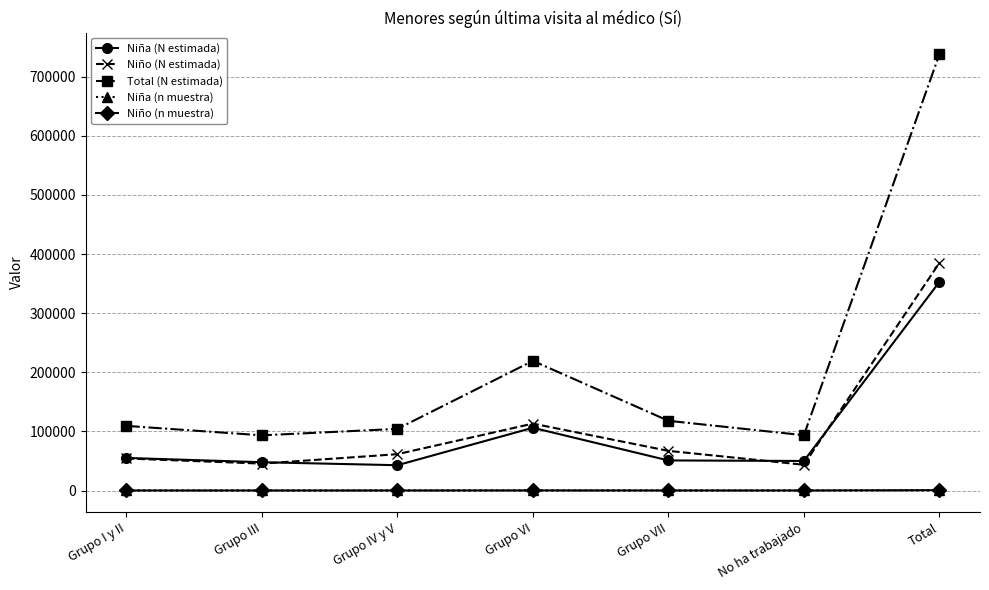

At which category is the sum across all series the highest?

Total